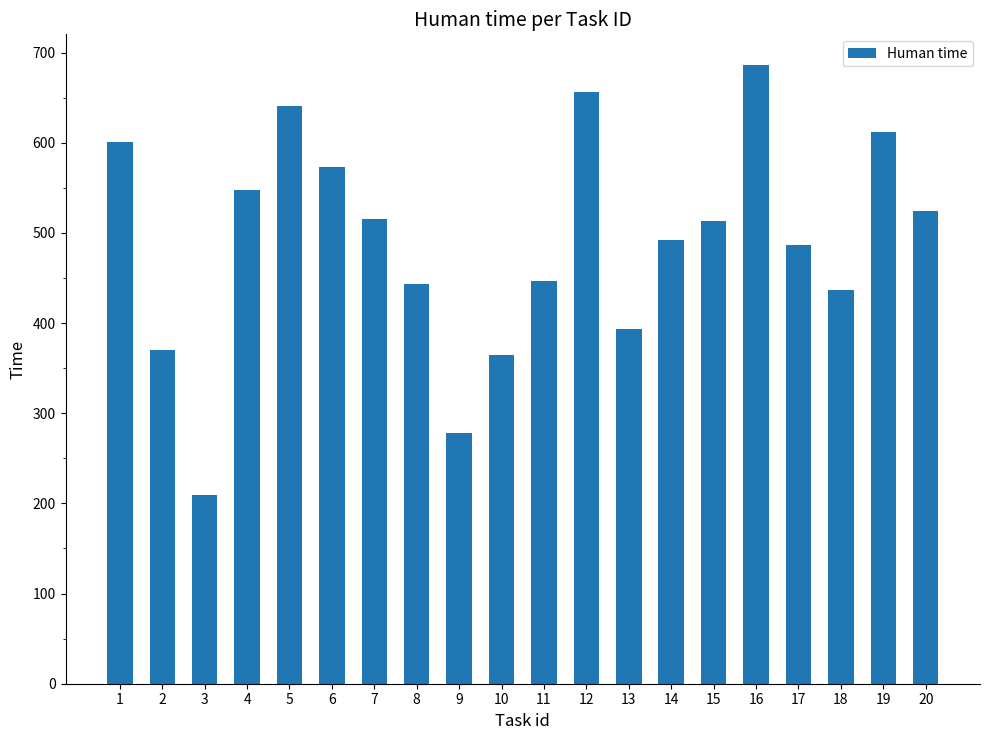

Which has a higher value, 16 or 13?

16